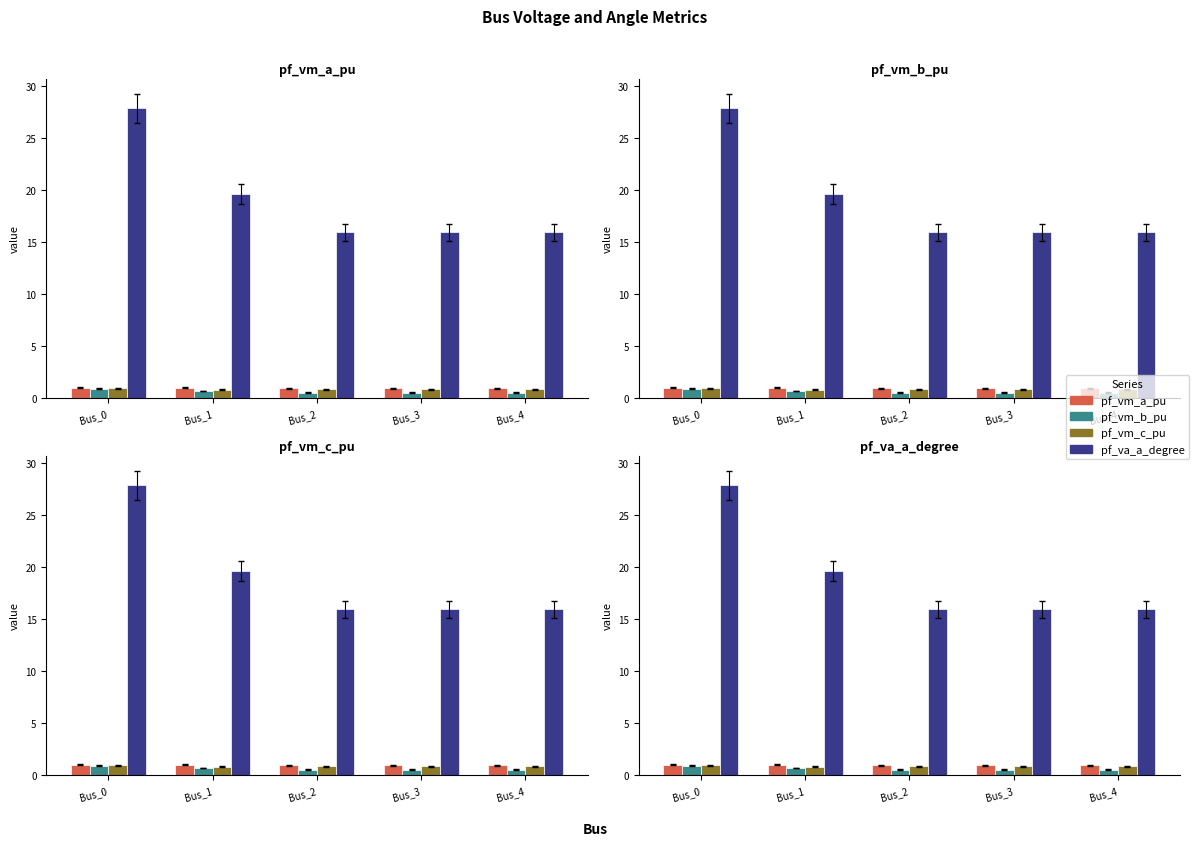

At which category is the sum across all series the highest?

Bus_0